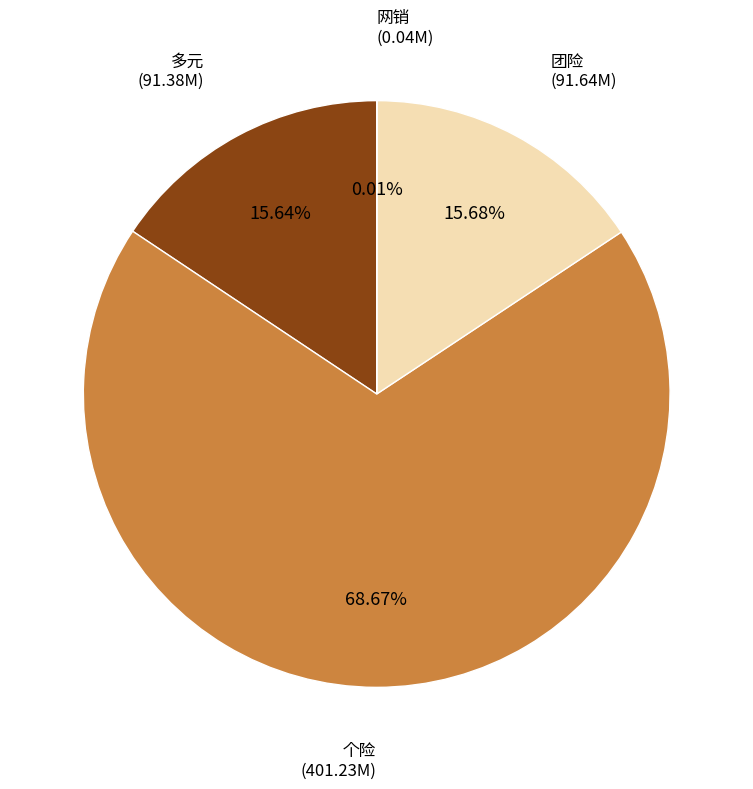

What percentage is the 团险 slice, to the nearest percent?

16%